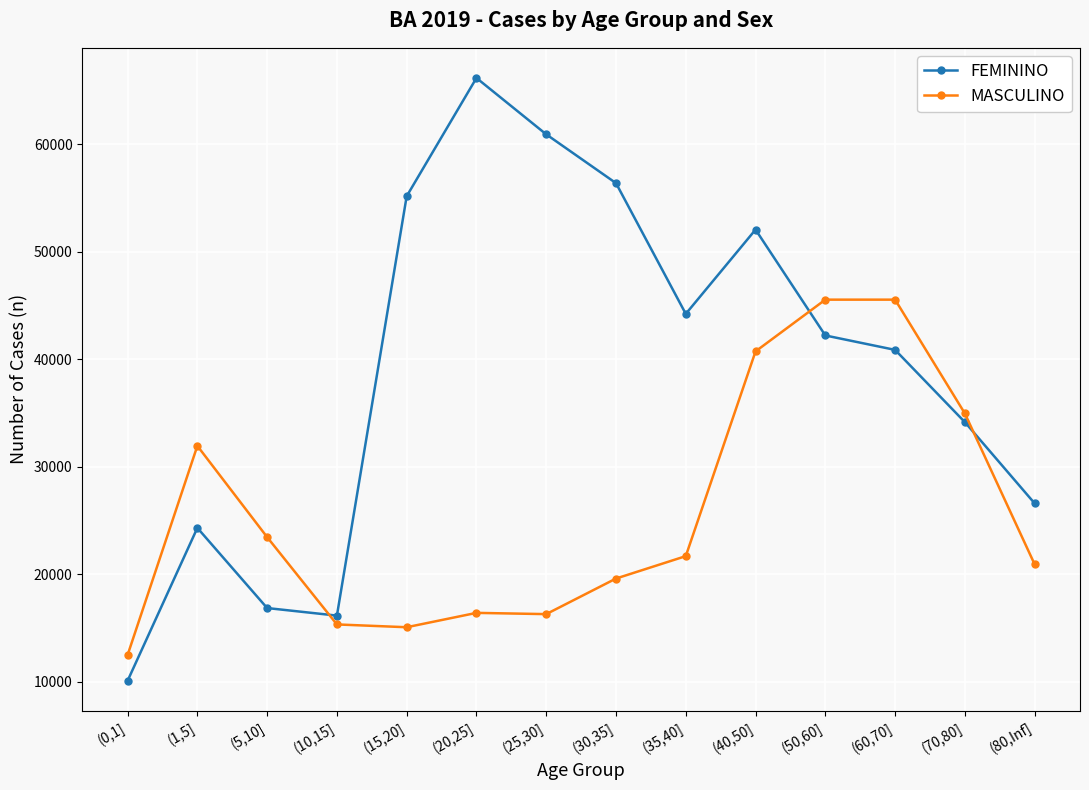

What is the sum of all FEMININO values?

546259